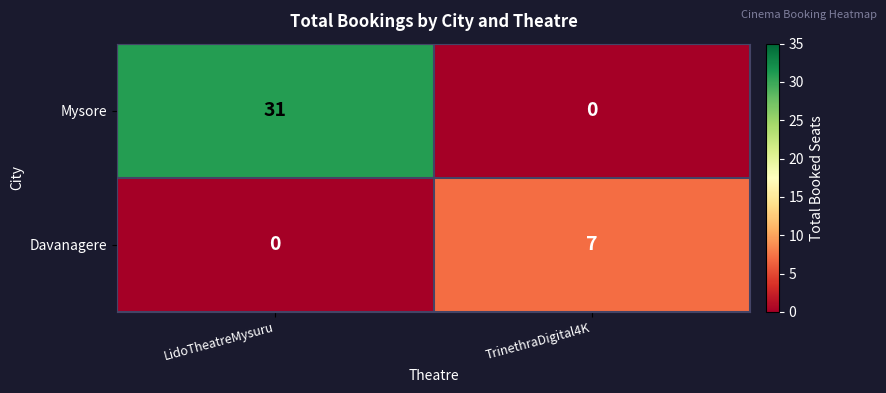

At which category is the sum across all series the highest?

LidoTheatreMysuru